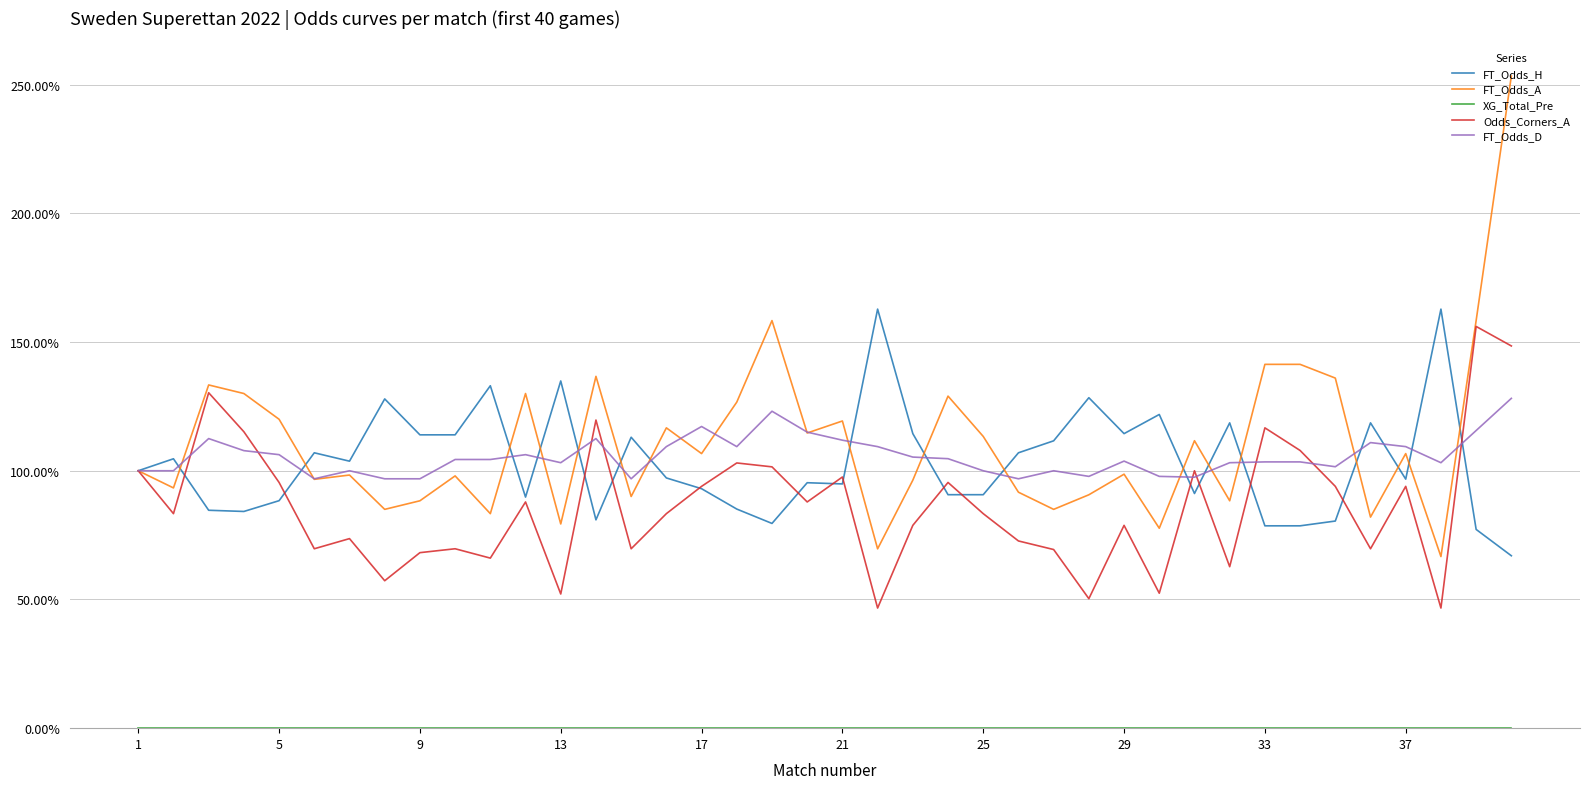

Reading left to right, list all the values displayed in this chart.

FT_Odds_H: 1.0	1.0	0.8	0.8	0.9	1.1	1.0	1.3	1.1	1.1	1.3	0.9	1.3	0.8	1.1	1.0	0.9	0.9	0.8	1.0	0.9	1.6	1.1	0.9	0.9	1.1	1.1	1.3	1.1	1.2	0.9	1.2	0.8	0.8	0.8	1.2	1.0	1.6	0.8	0.7
FT_Odds_A: 1.0	0.9	1.3	1.3	1.2	1.0	1.0	0.8	0.9	1.0	0.8	1.3	0.8	1.4	0.9	1.2	1.1	1.3	1.6	1.1	1.2	0.7	1.0	1.3	1.1	0.9	0.8	0.9	1.0	0.8	1.1	0.9	1.4	1.4	1.4	0.8	1.1	0.7	1.6	2.5
XG_Total_Pre: 0.0	0.0	0.0	0.0	0.0	0.0	0.0	0.0	0.0	0.0	0.0	0.0	0.0	0.0	0.0	0.0	0.0	0.0	0.0	0.0	0.0	0.0	0.0	0.0	0.0	0.0	0.0	0.0	0.0	0.0	0.0	0.0	0.0	0.0	0.0	0.0	0.0	0.0	0.0	0.0
Odds_Corners_A: 1.0	0.8	1.3	1.2	1.0	0.7	0.7	0.6	0.7	0.7	0.7	0.9	0.5	1.2	0.7	0.8	0.9	1.0	1.0	0.9	1.0	0.5	0.8	1.0	0.8	0.7	0.7	0.5	0.8	0.5	1.0	0.6	1.2	1.1	0.9	0.7	0.9	0.5	1.6	1.5
FT_Odds_D: 1.0	1.0	1.1	1.1	1.1	1.0	1.0	1.0	1.0	1.0	1.0	1.1	1.0	1.1	1.0	1.1	1.2	1.1	1.2	1.1	1.1	1.1	1.1	1.0	1.0	1.0	1.0	1.0	1.0	1.0	1.0	1.0	1.0	1.0	1.0	1.1	1.1	1.0	1.2	1.3